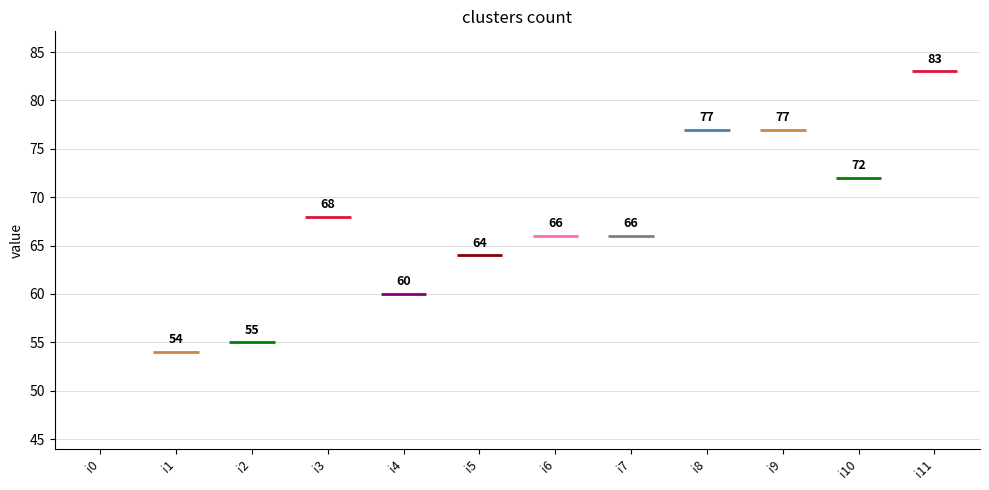

Does the chart contain any negative values?

No